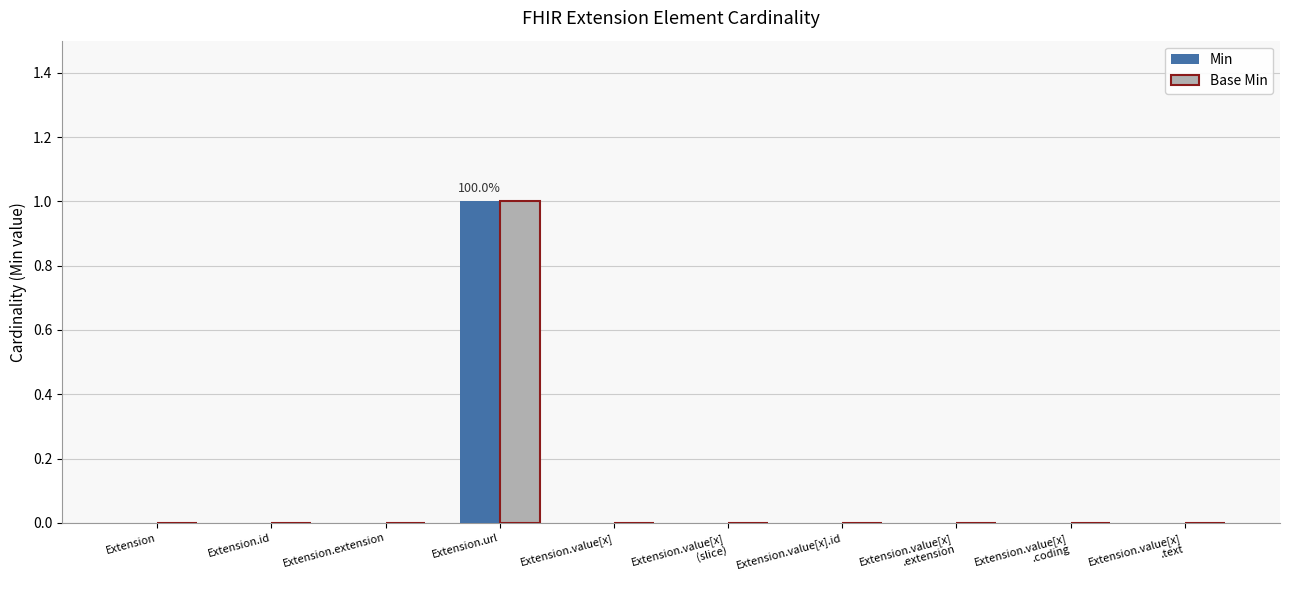

True or false: Min has a value of 0 at Extension.extension.

True